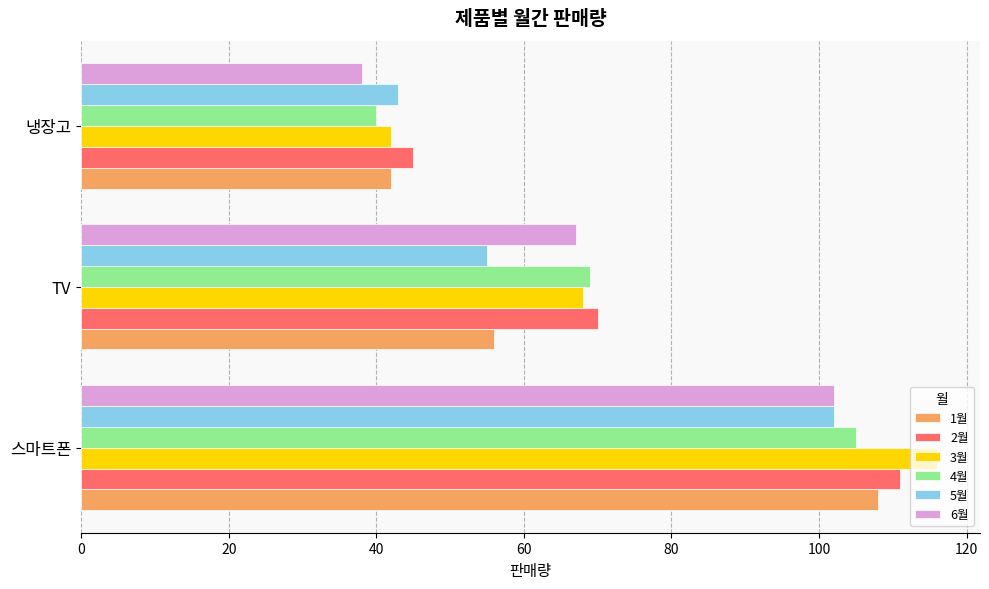

Where is 4월 nearest to the value 72?

TV